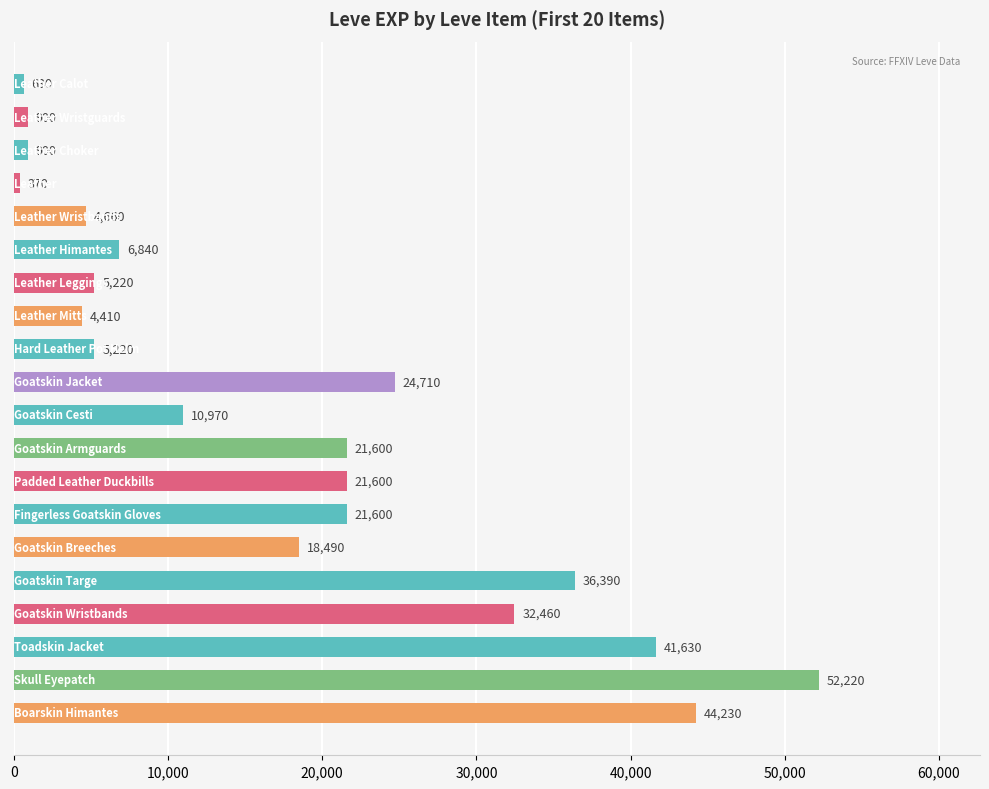

What is the value of the 10th bar from the top?

24710